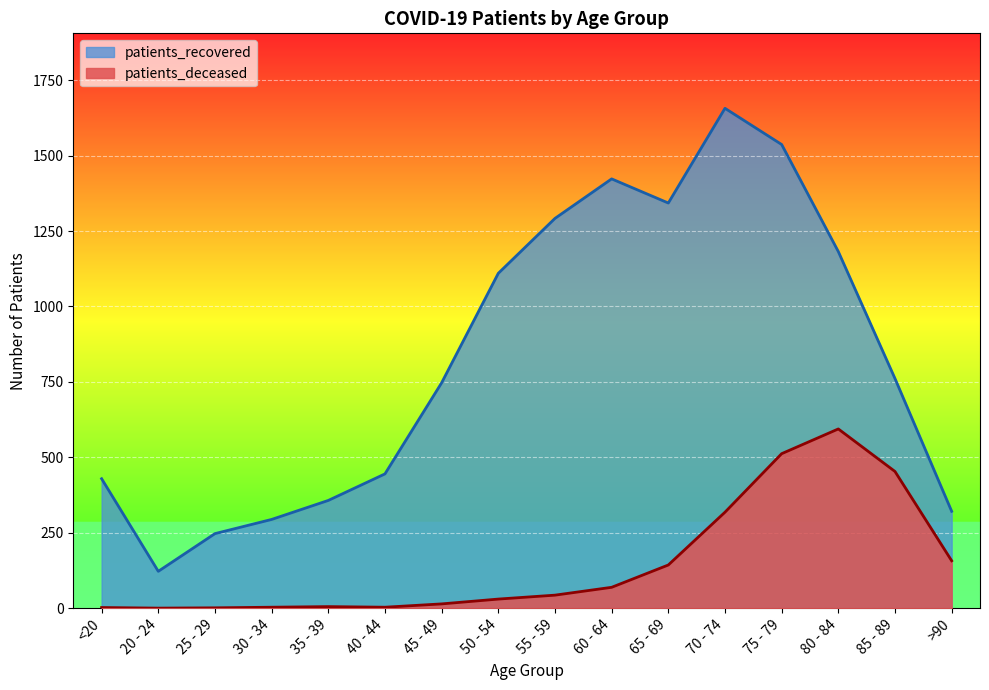

The patients_deceased series shows 1 at 25 - 29. True or false?

True